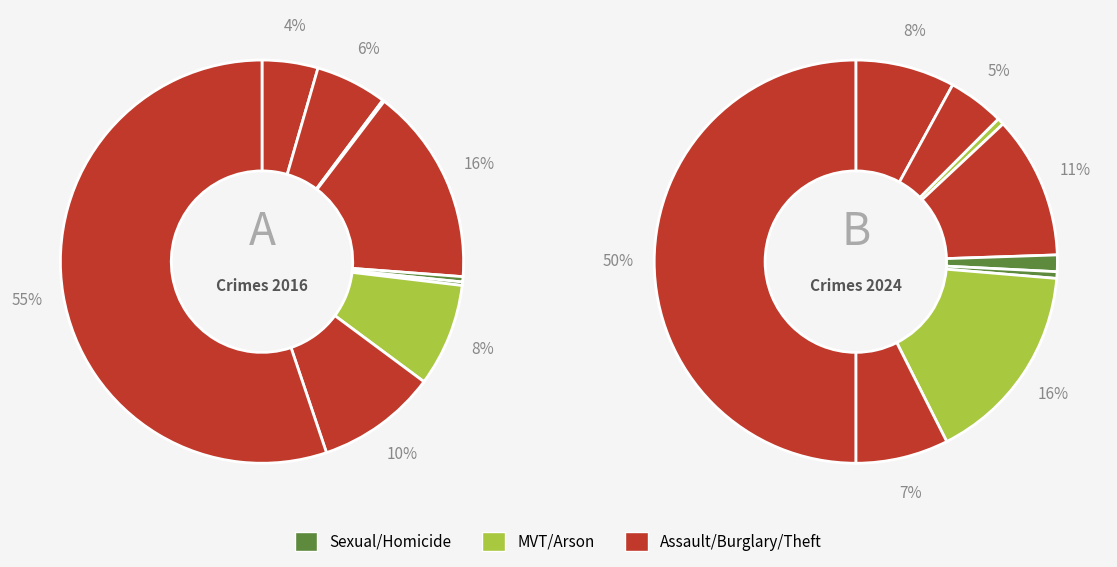

How many segments does this pie chart have?

9